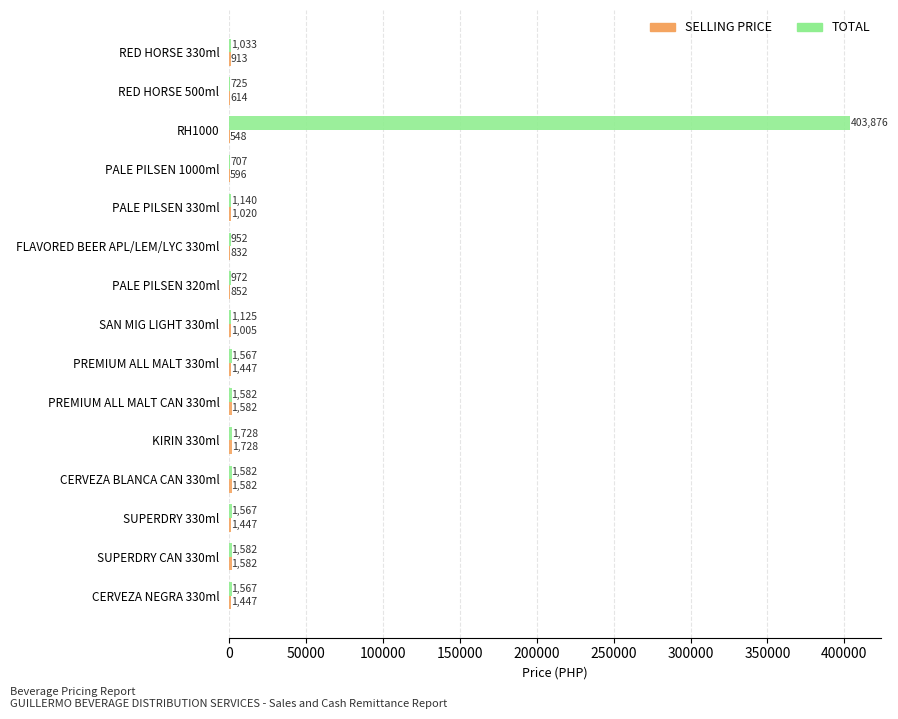

Is it true that TOTAL equals 952 at FLAVORED BEER APL/LEM/LYC 330ml?

True